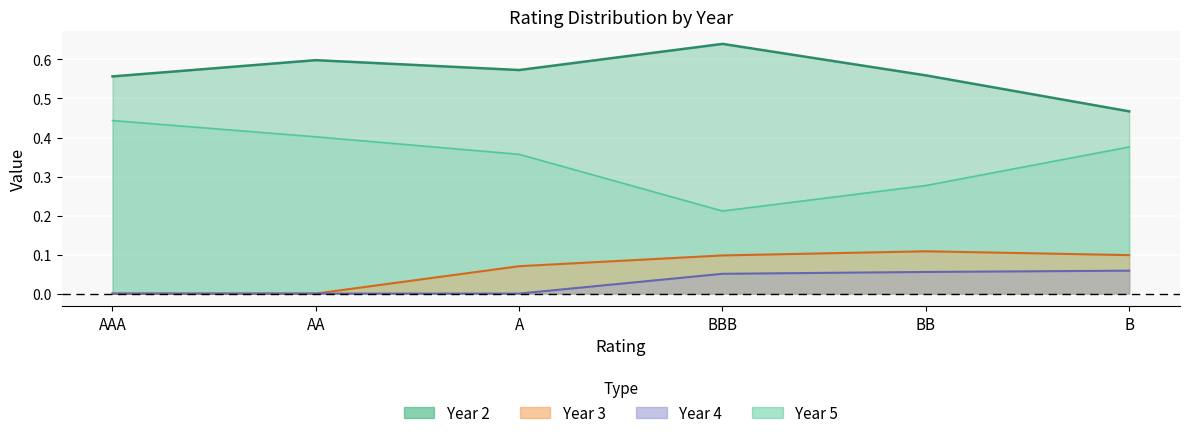

What is the label of the 1st point from the right?

B